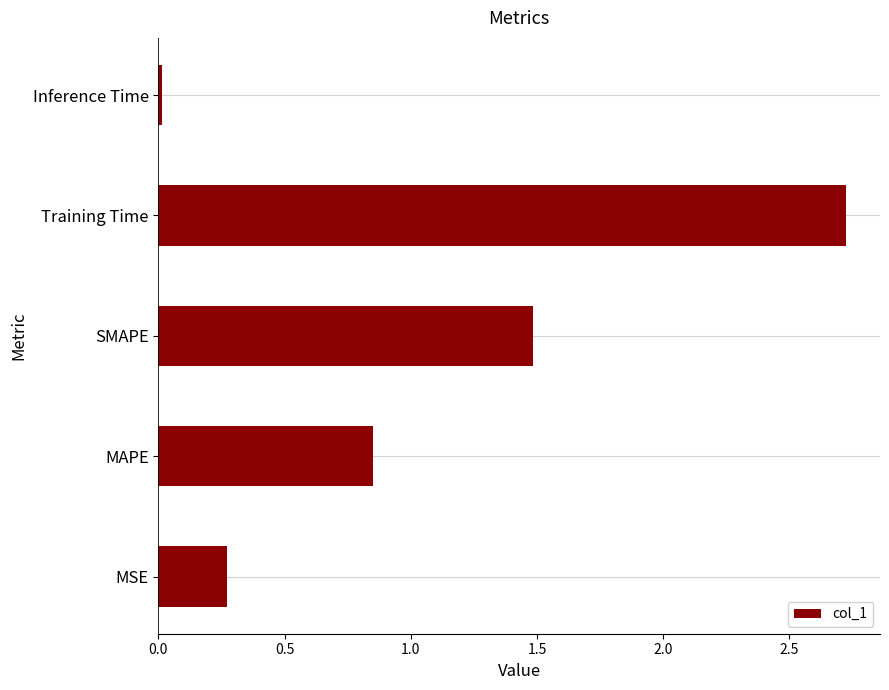

The chart shows a value of 1.3 at MAPE. True or false?

False